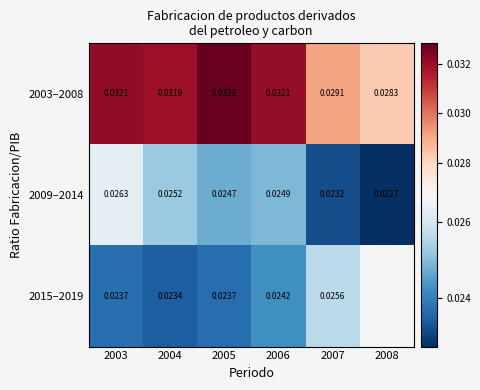

Between 2004 and 2006, which series saw the biggest shift?

2015–2019